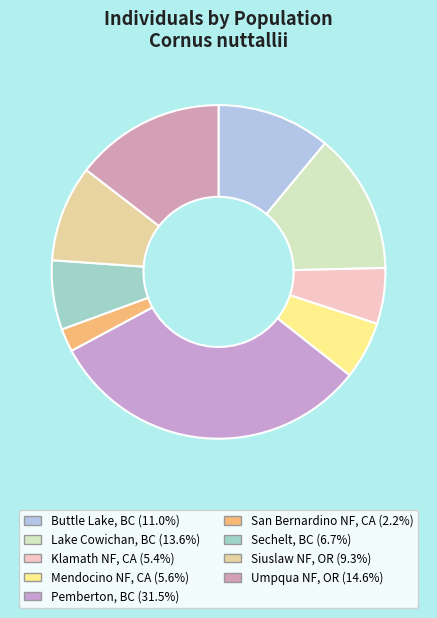

Does Klamath NF, CA represent more than half of the total?

No